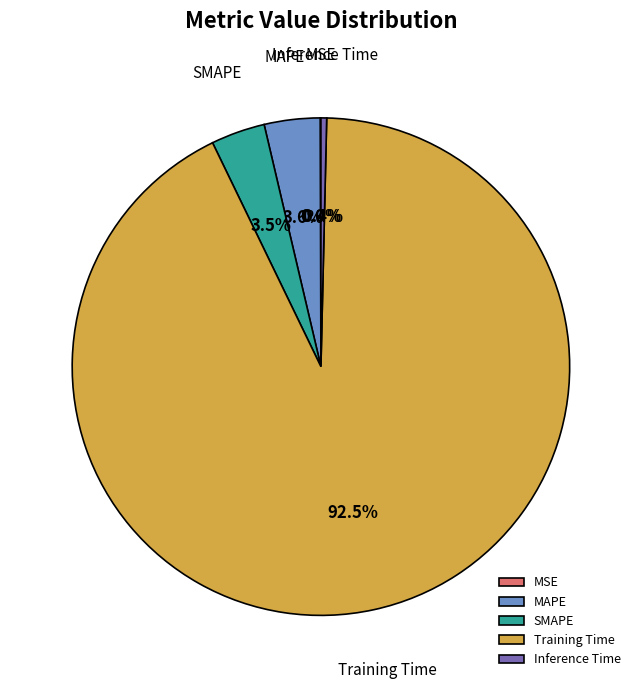

Is Training Time the majority of the pie?

Yes